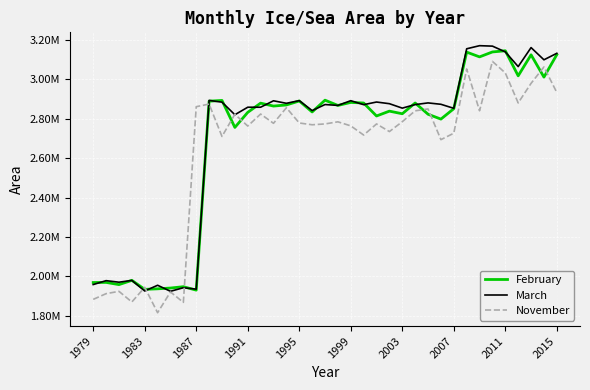

List the series in order of their overall mean, highest first.

March, February, November